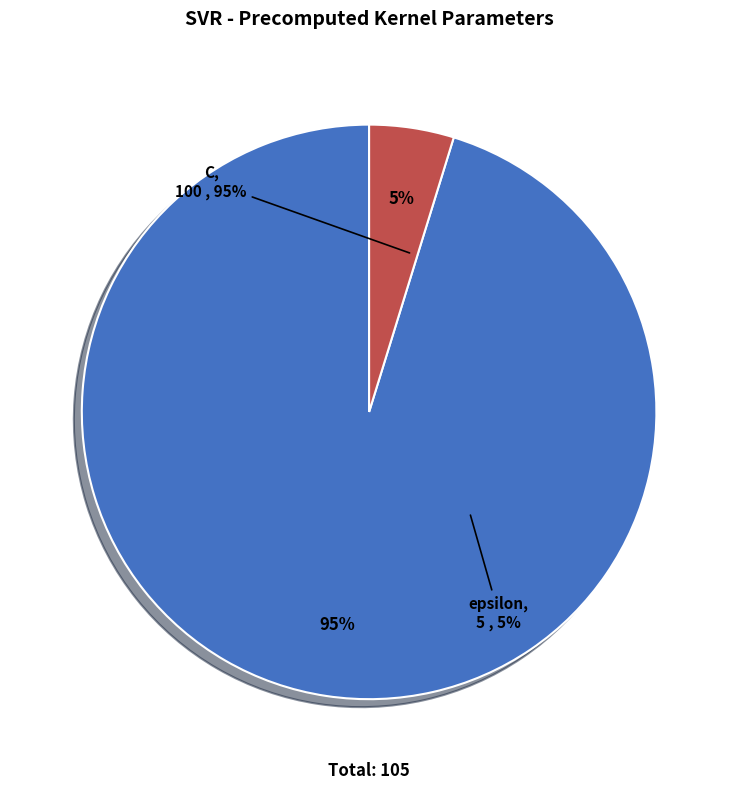

To the nearest percent, what is the difference between the epsilon and C slice percentages?

90%